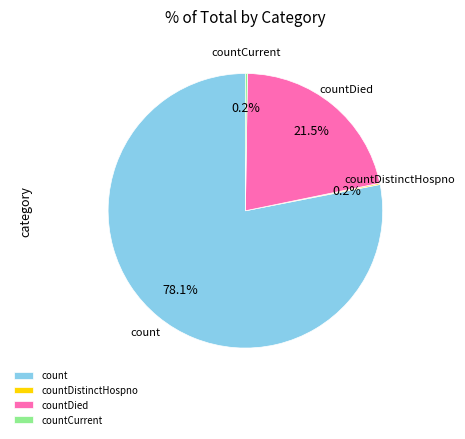

Does count account for over 50% of the chart?

Yes